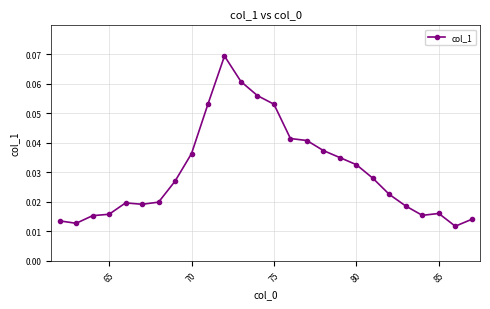

True or false: there are more than 0 points higher than both neighbors.

True